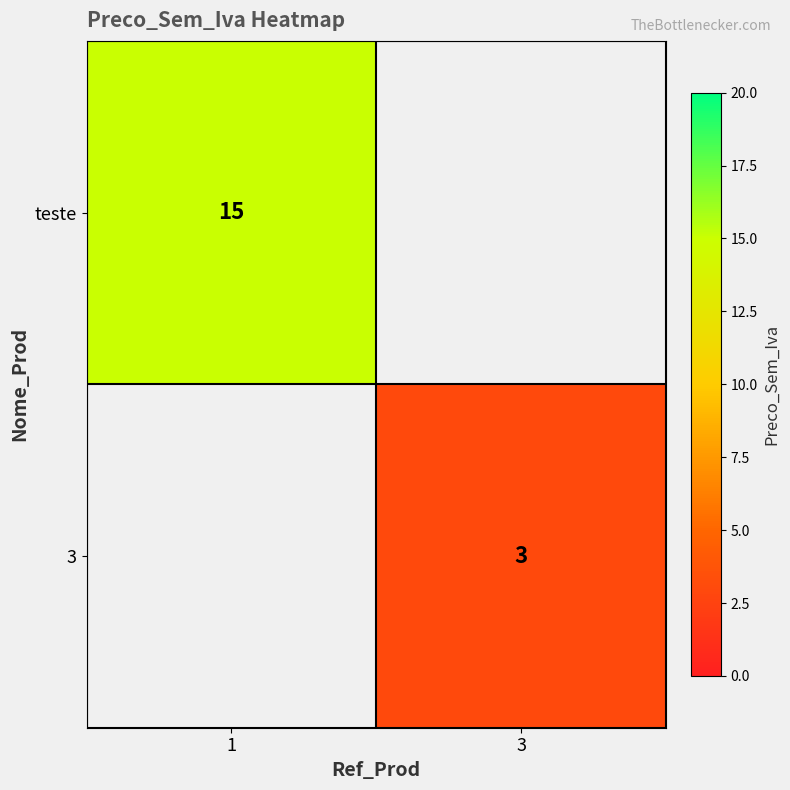

The teste series shows 15 at 1. True or false?

True